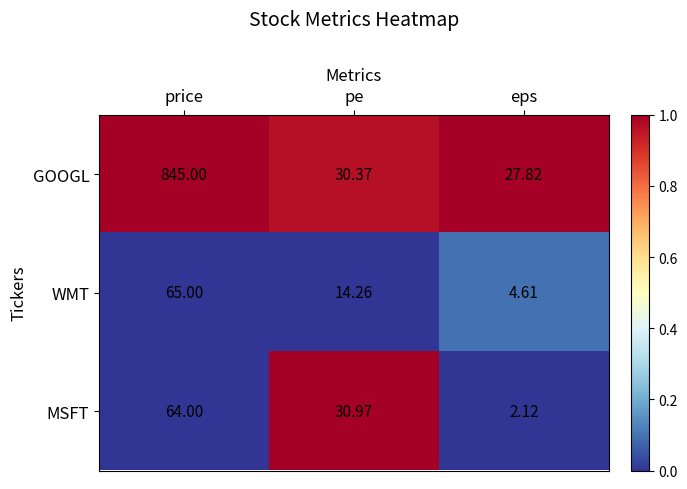

Between pe and eps, which series saw the biggest shift?

MSFT